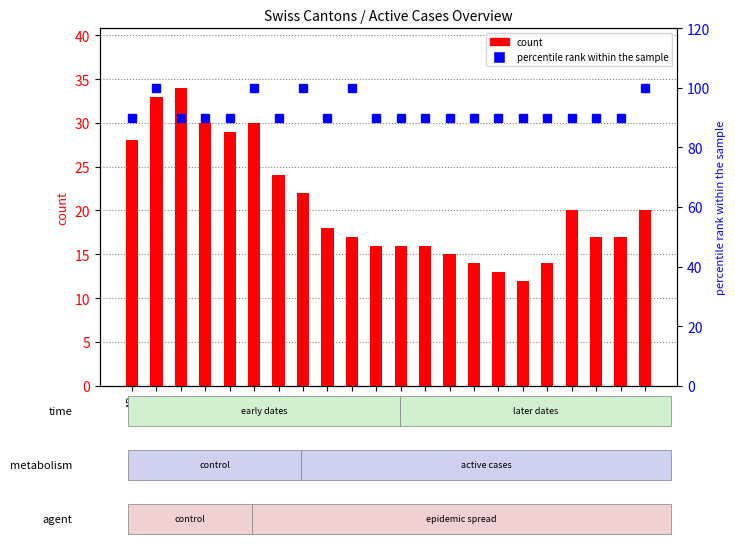

List the series in order of their peak value, lowest first.

count, percentile rank within the sample